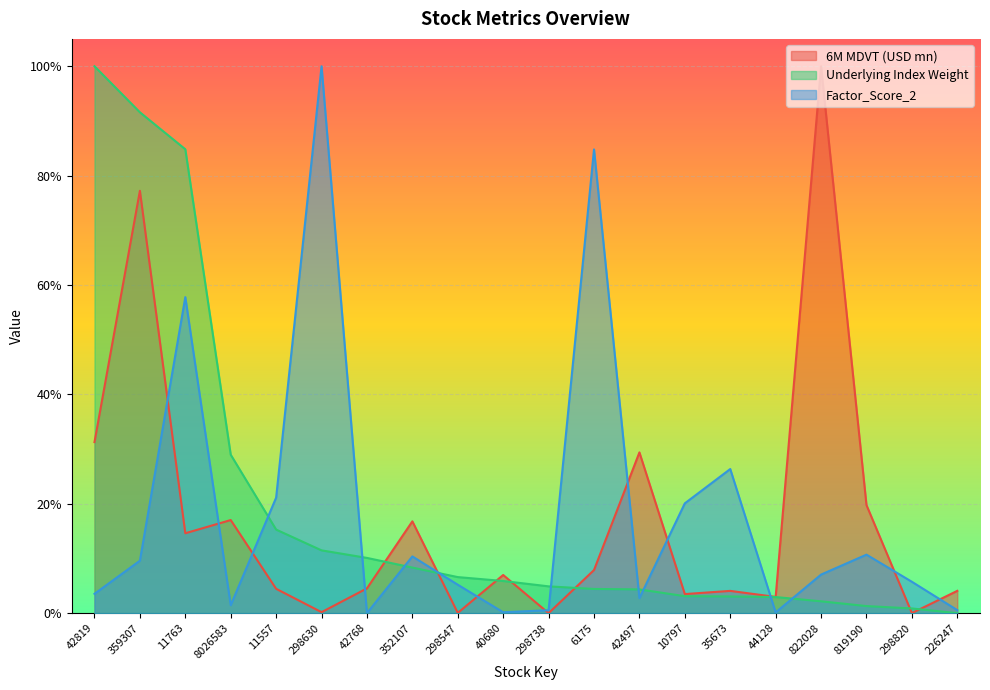

How many series are shown in this chart?

3